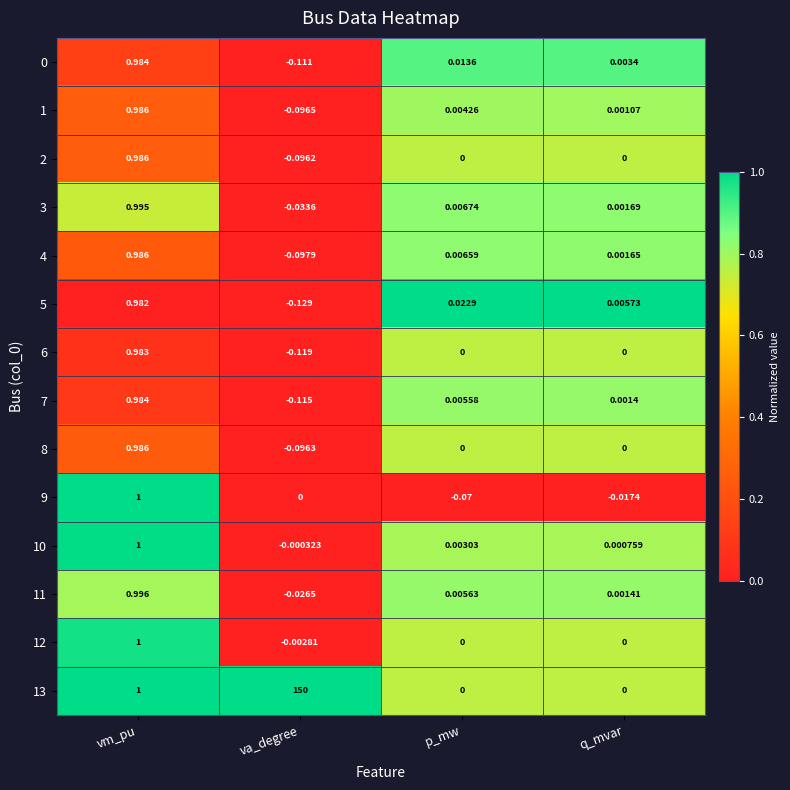

Is the value of 8 at vm_pu greater than the value of 7 at p_mw?

Yes